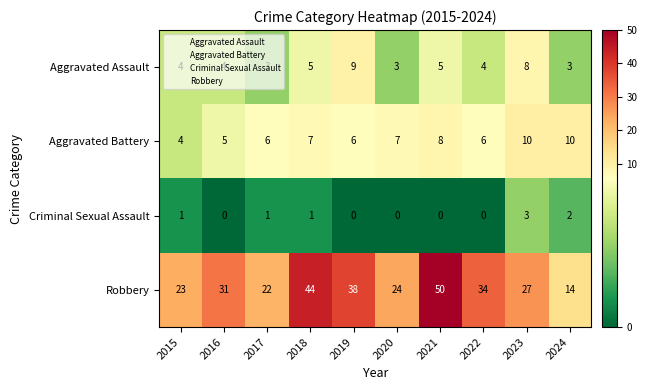

The value of Aggravated Assault at 2015 is 4. True or false?

True